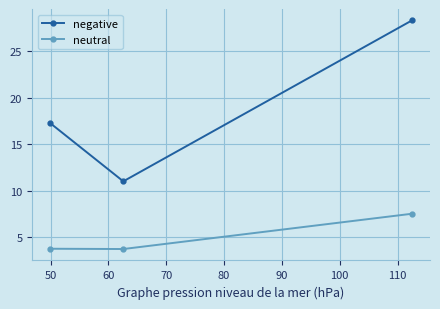

Which series has the largest total across all categories?

negative